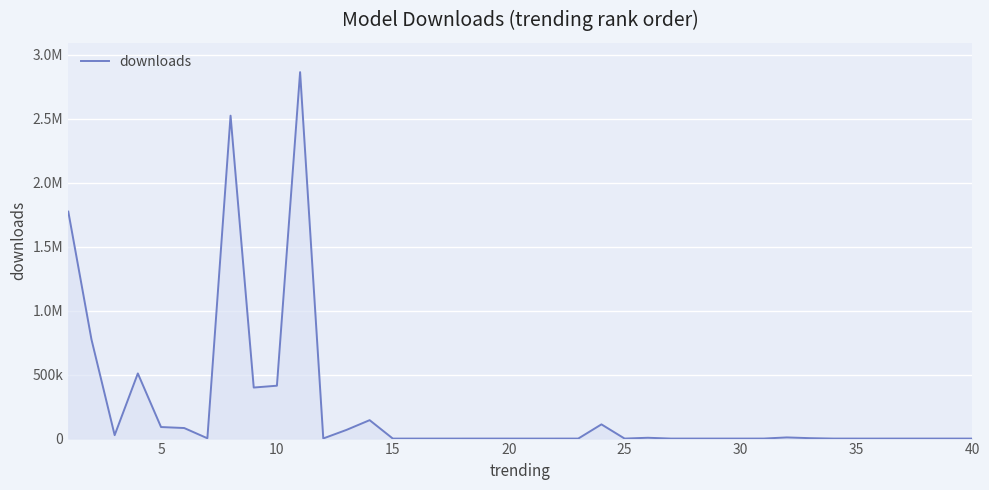

Is this an area chart (filled region under the line)?

Yes